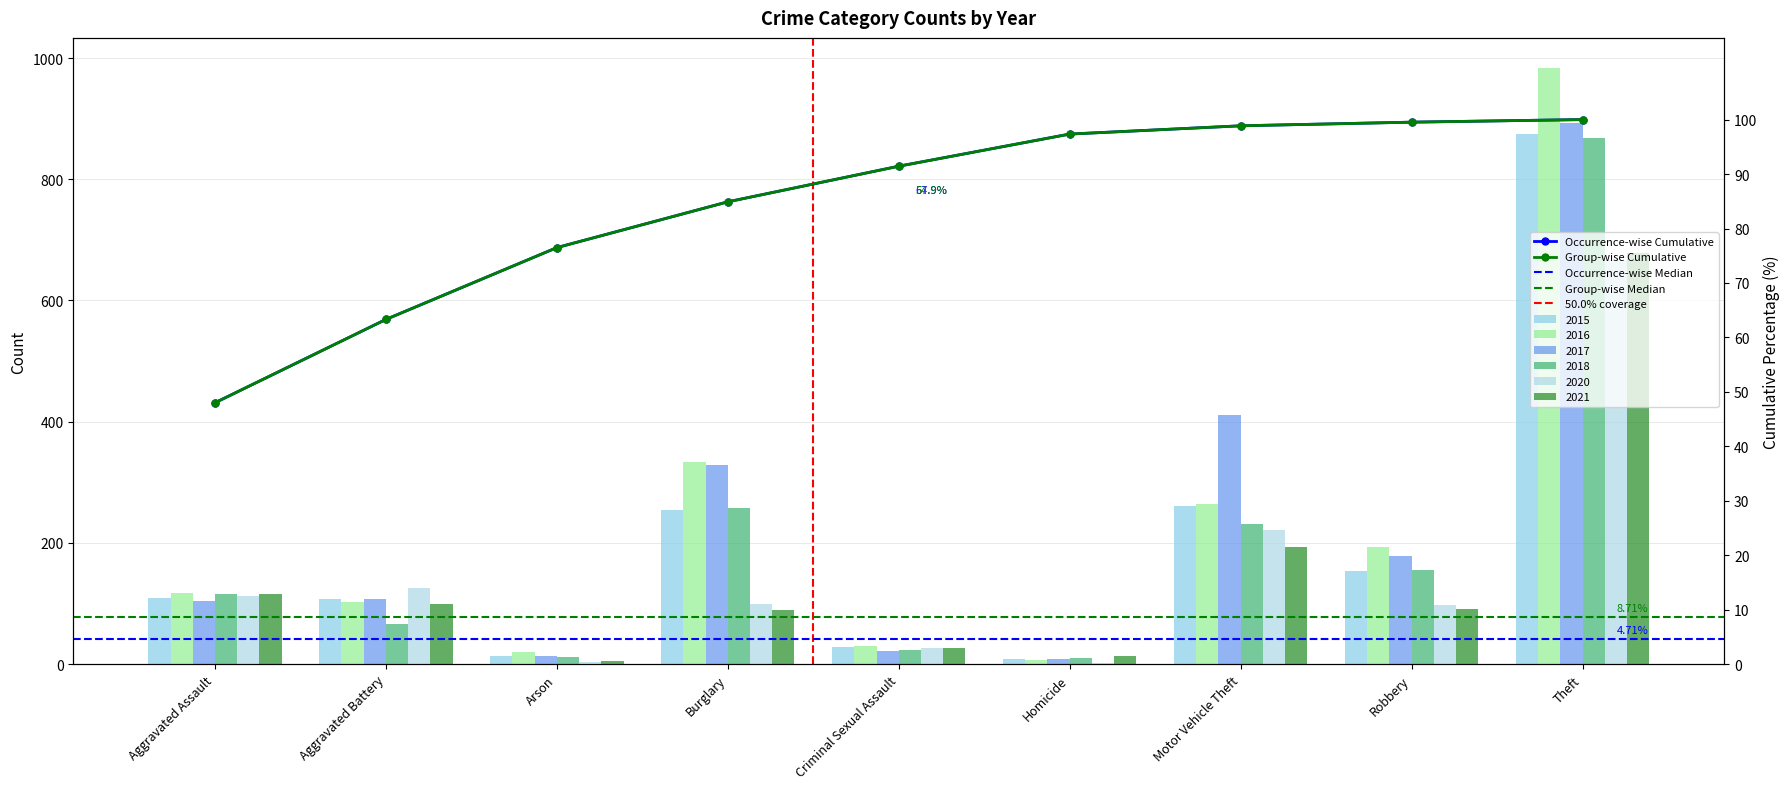

Which series has the largest total across all categories?

2017